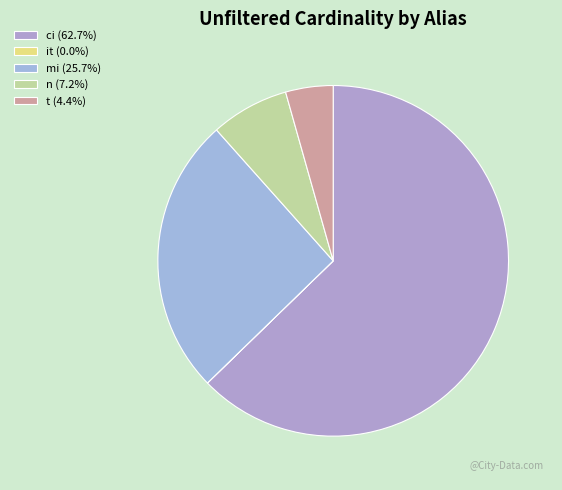

Do mi and n together represent more than half of the pie?

No